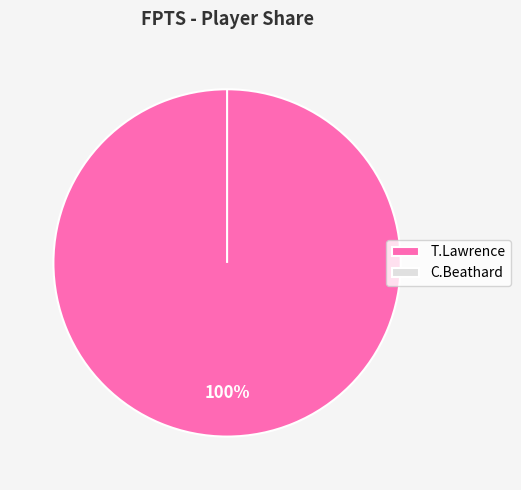

True or false: T.Lawrence accounts for 99% of the total.

False